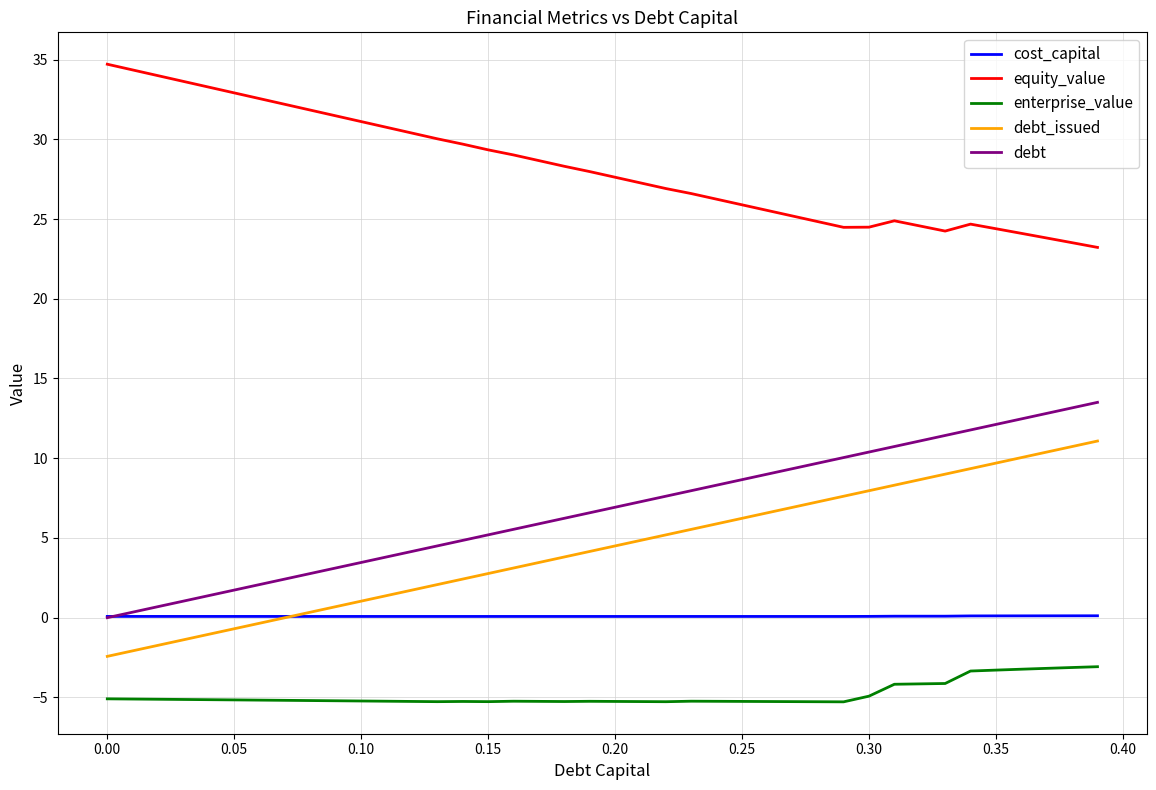

True or false: debt and enterprise_value intersect in this chart.

False